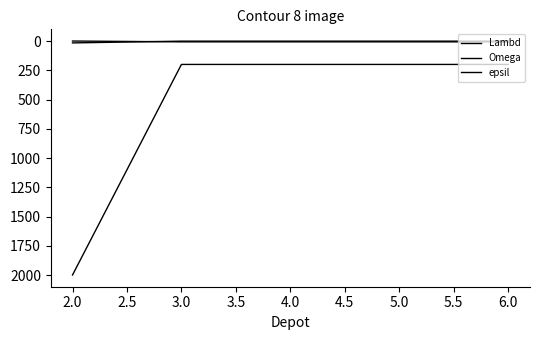

True or false: epsil and Lambd cross at least once.

True